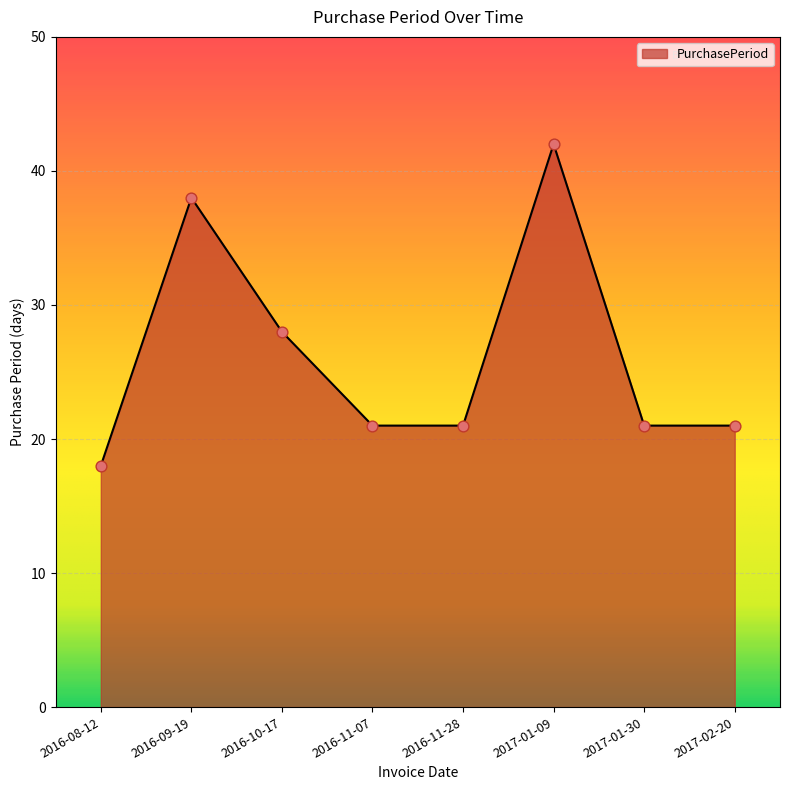

What is the change in value from 2016-11-07 to 2017-01-09?

+21